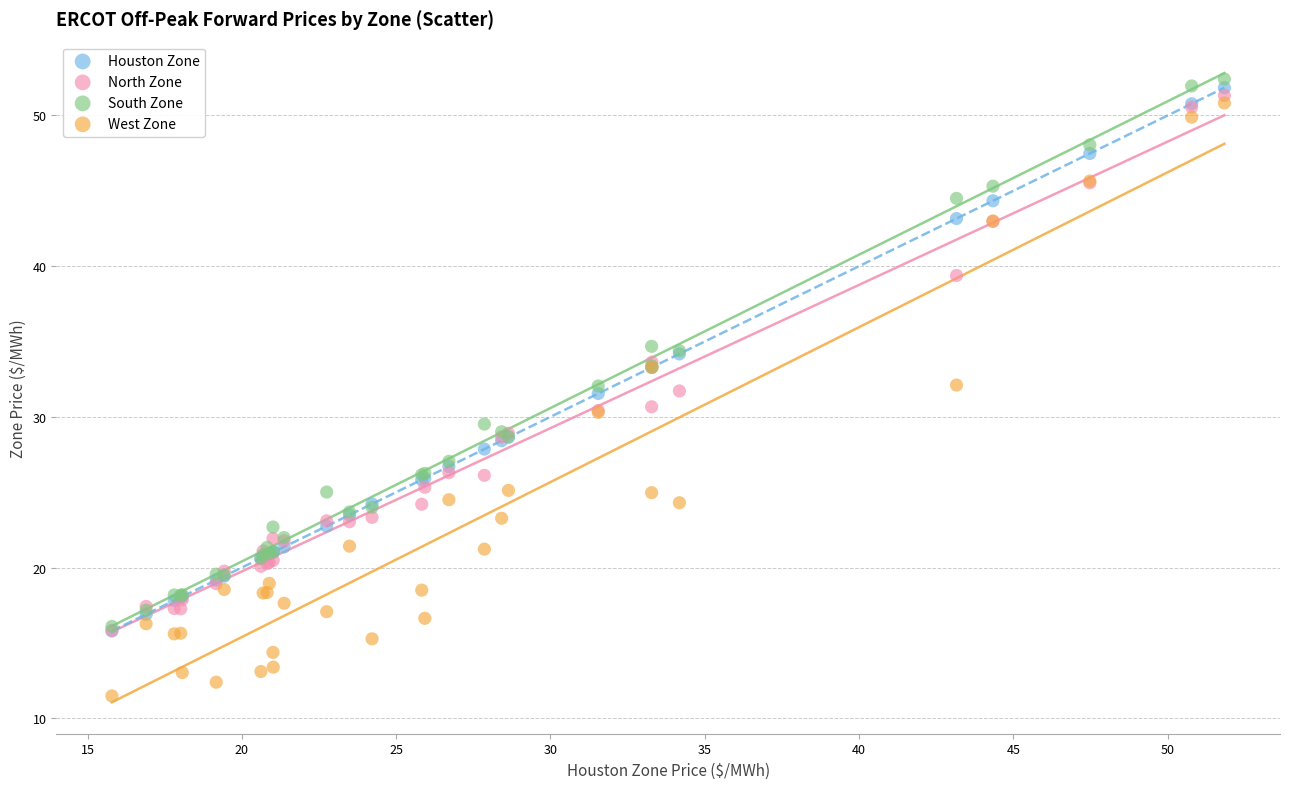

What are all the series names shown in the legend?

Houston Zone, North Zone, South Zone, West Zone